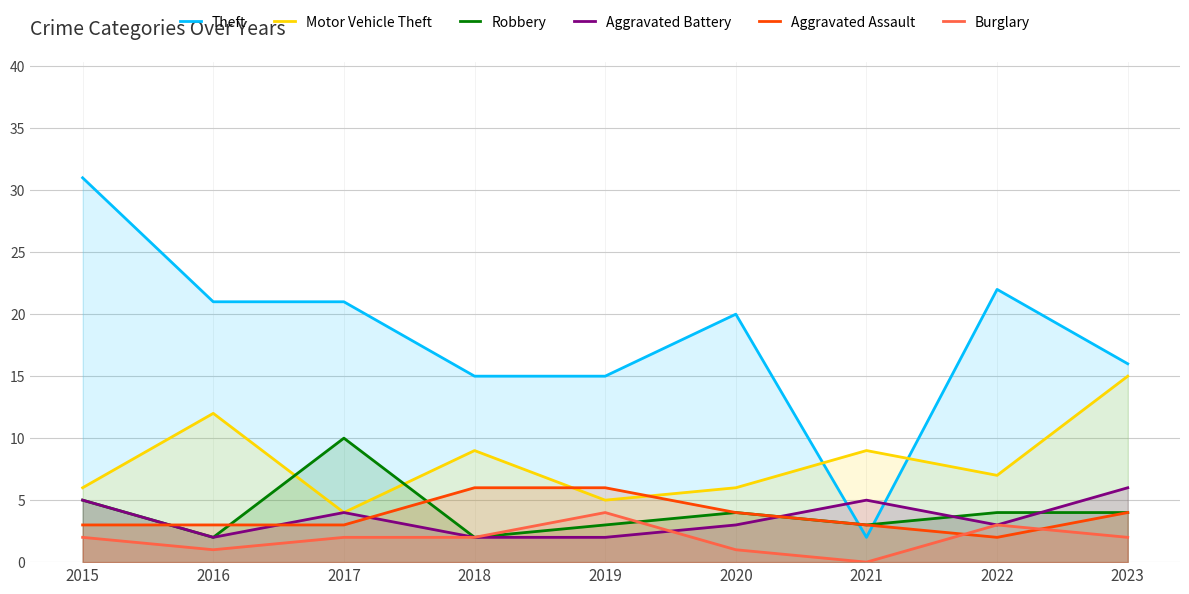

What is the spread (max minus min) of values at 2015?

29